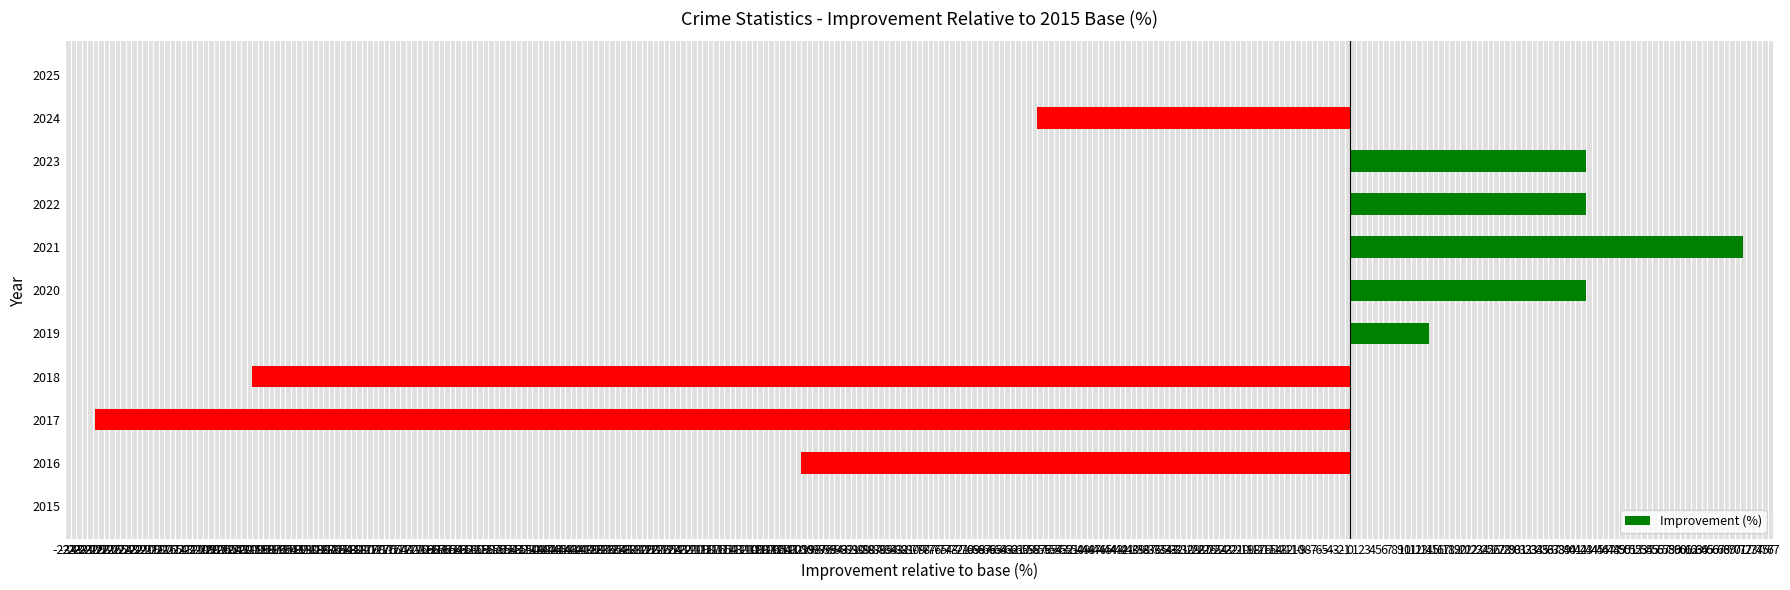

What is the sum of all values?

-371.4